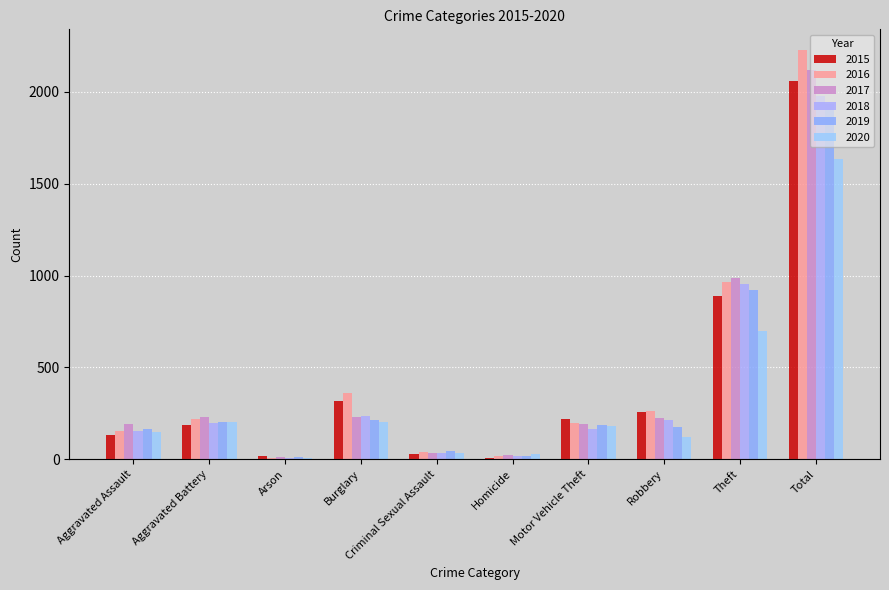

At which category is the sum across all series the highest?

Total